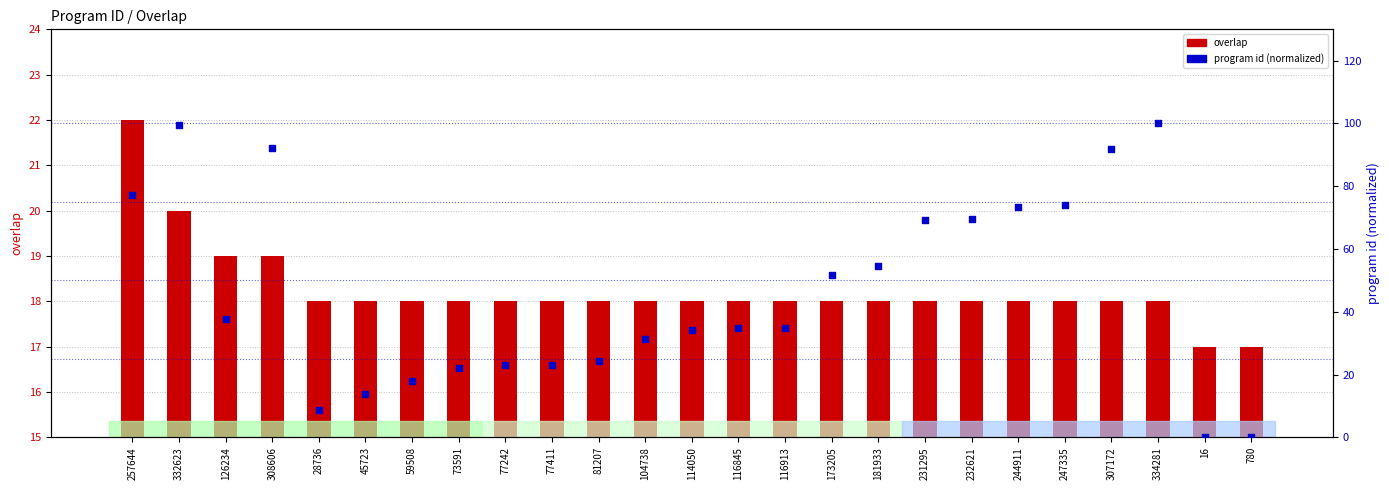

What are all the series names shown in the legend?

overlap, program id (normalized)